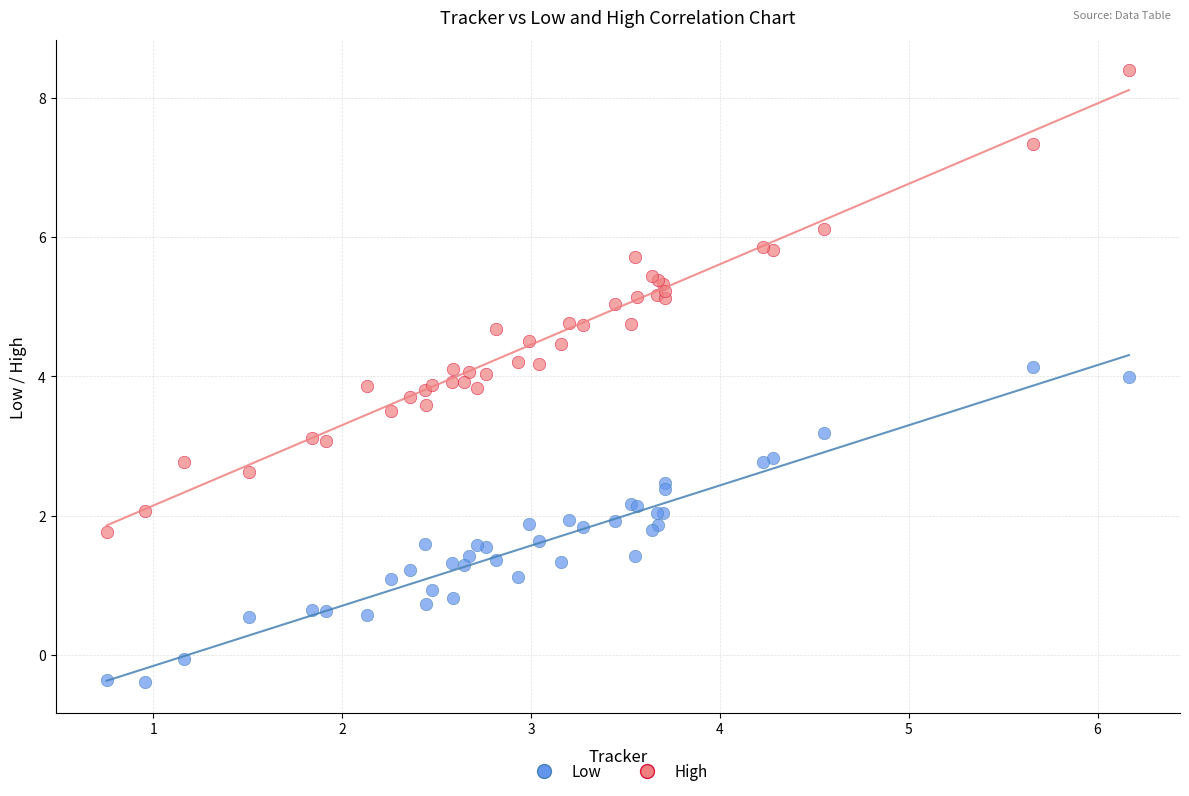

What are all the series names shown in the legend?

Low, High